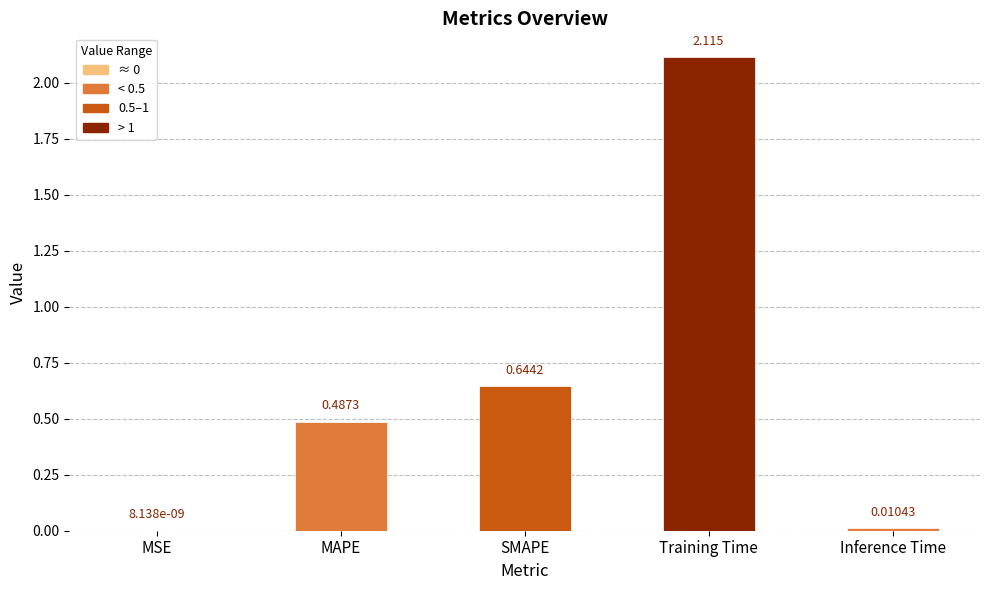

Between MSE and SMAPE, which is larger?

SMAPE